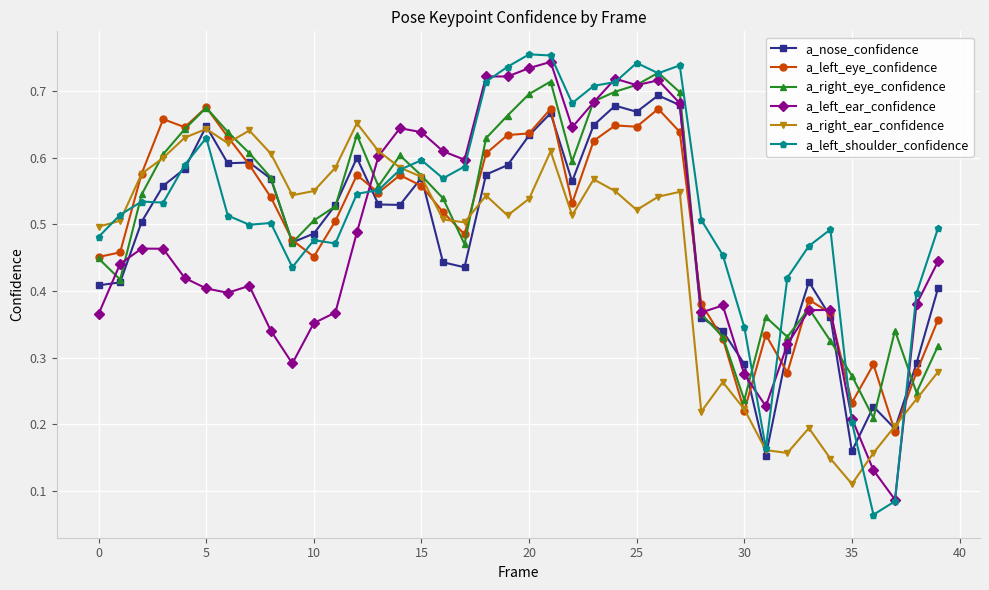

At how many categories does at least one series exceed 0?

40